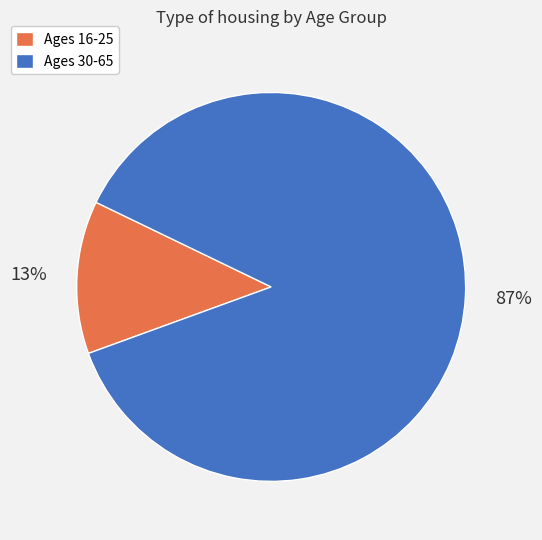

Is the sum of Ages 16-25 and Ages 30-65 greater than half?

Yes